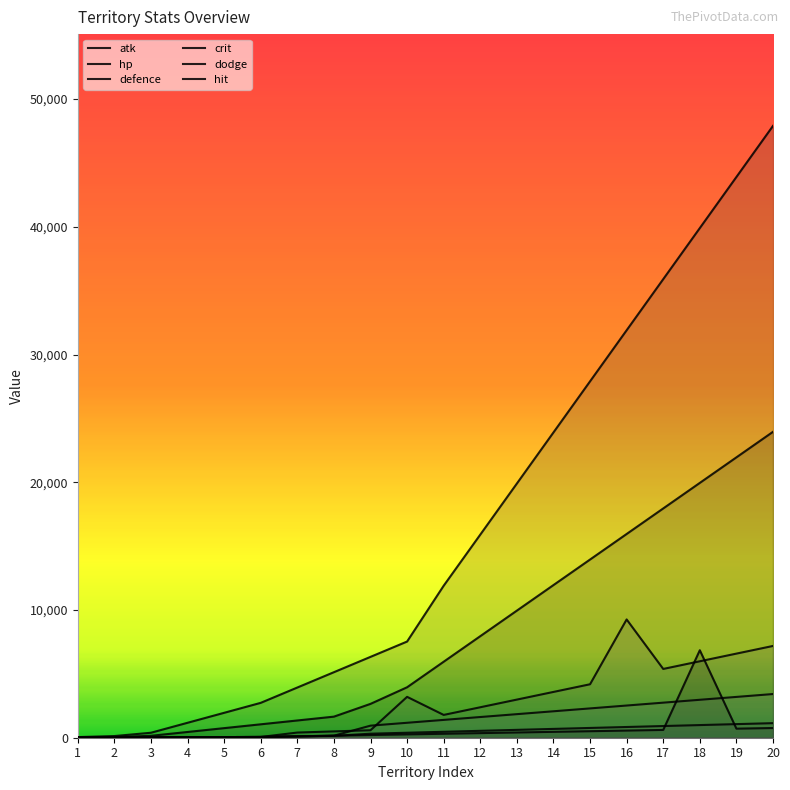

What is the average value of the hit series?

1333